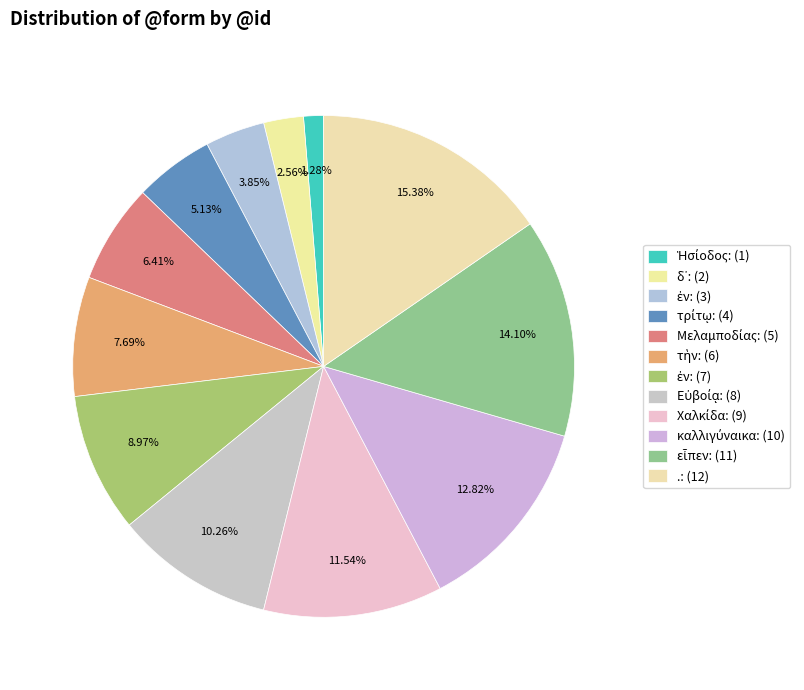

How many slices are in this pie chart?

12